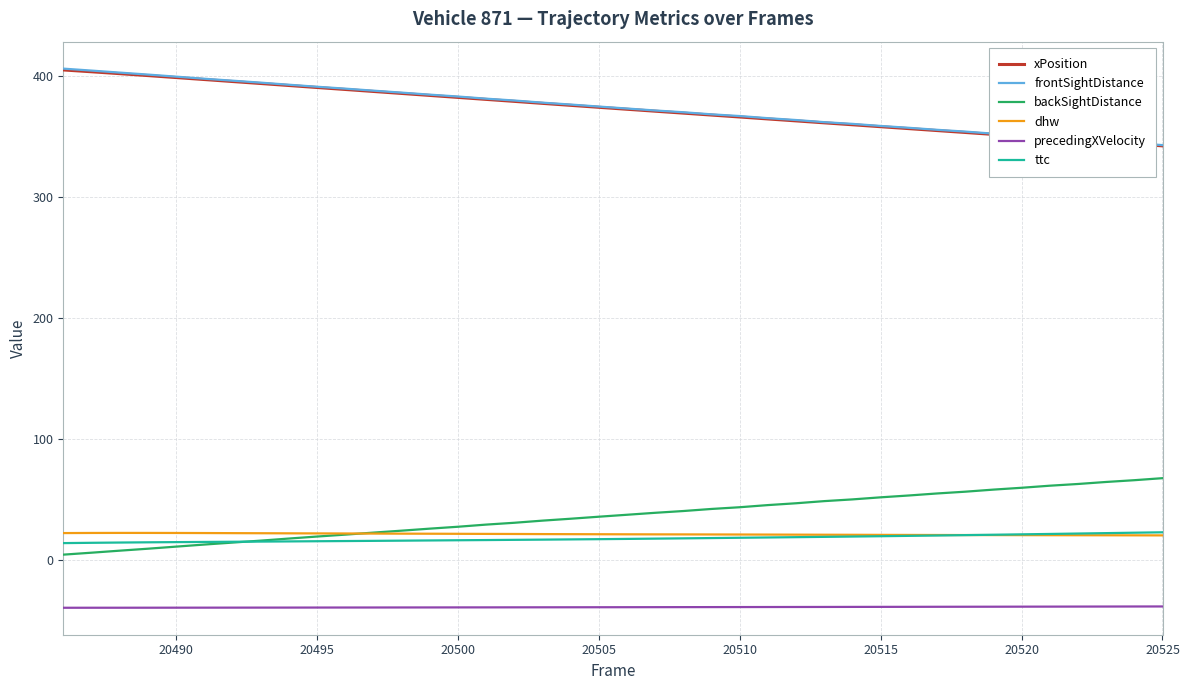

What is the minimum value shown in the chart?

-39.4